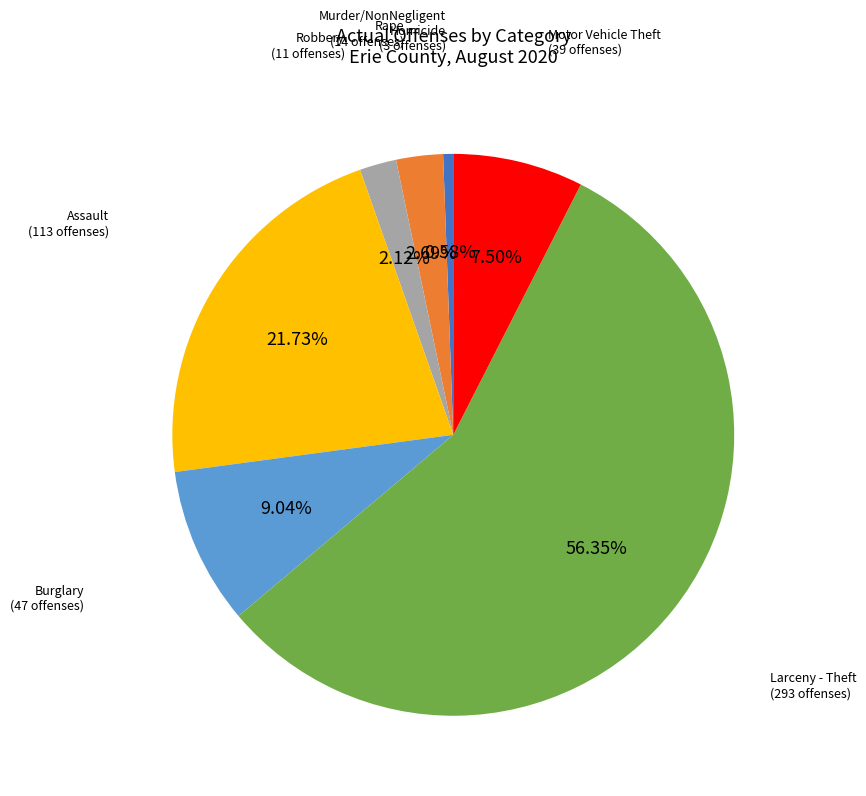

How many segments does this pie chart have?

7